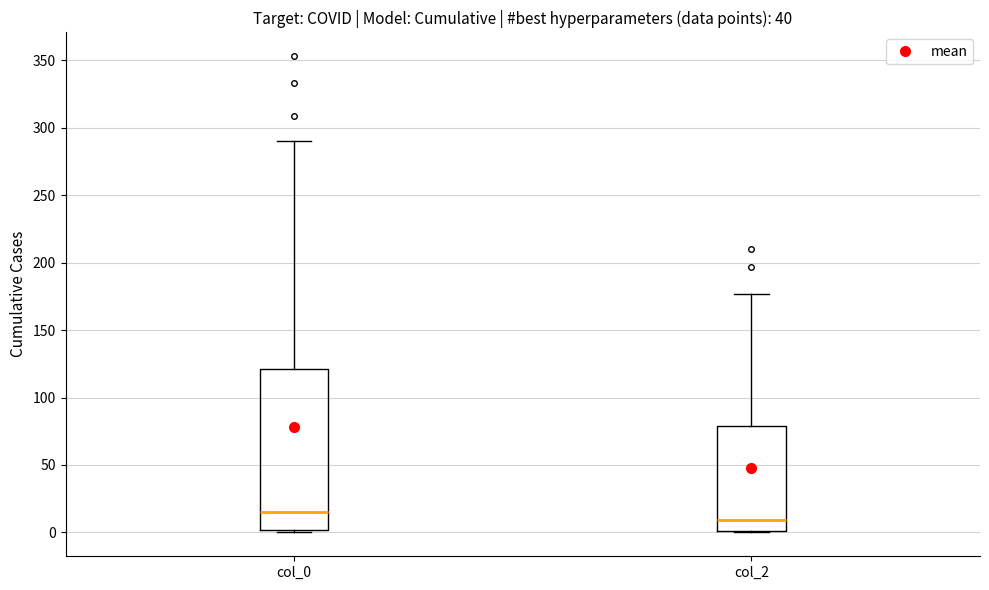

Which box is the tallest, from its lower edge to its upper edge?

col_0